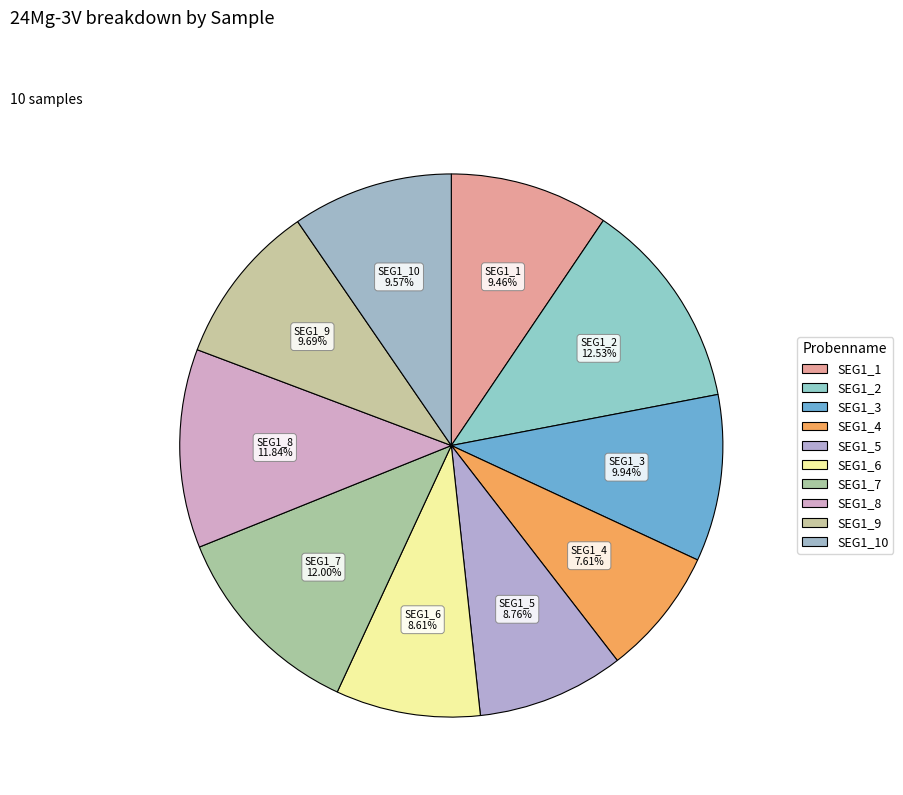

Is there any slice that represents more than half of the pie?

No